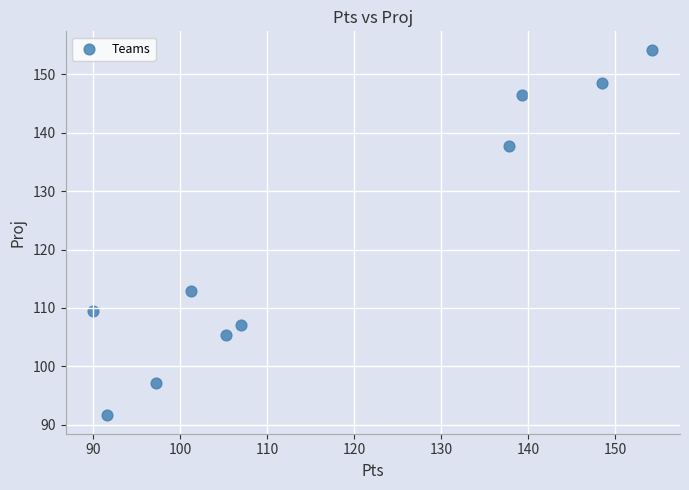

What Y value in the scatter plot is closest to 122?

112.9